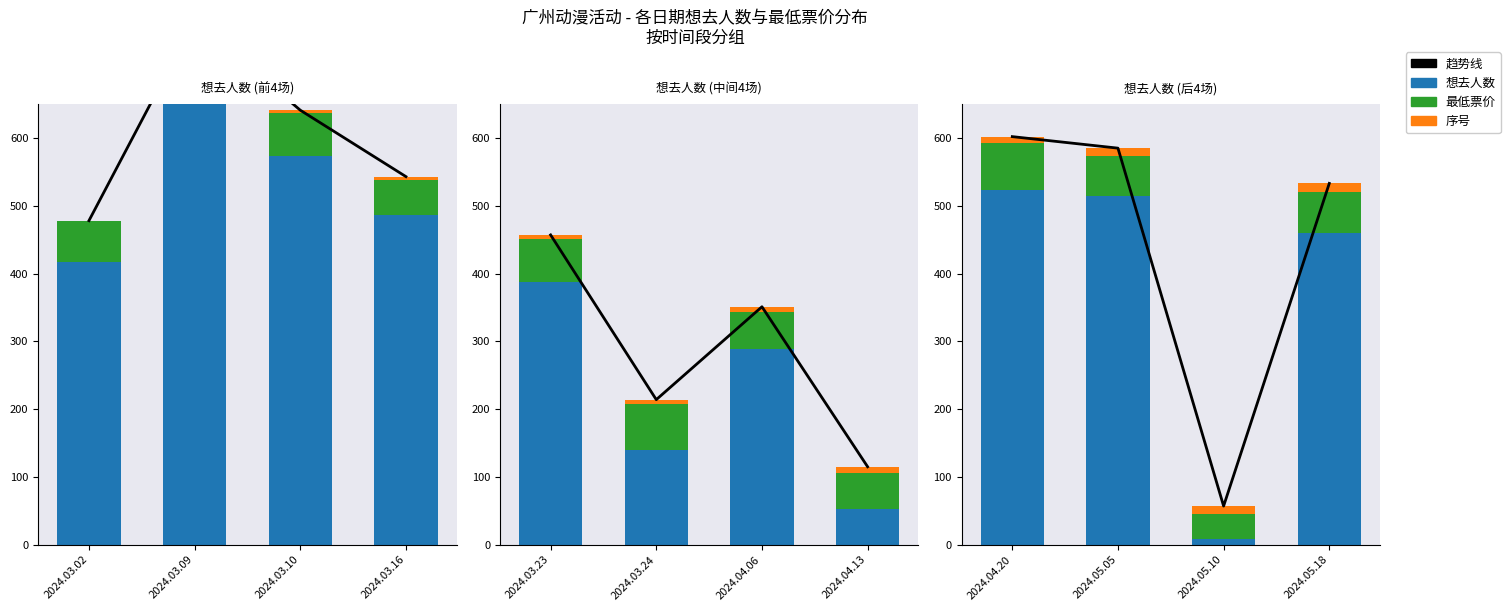

What is the approximate value of 序号 at 2024.05.05?

11